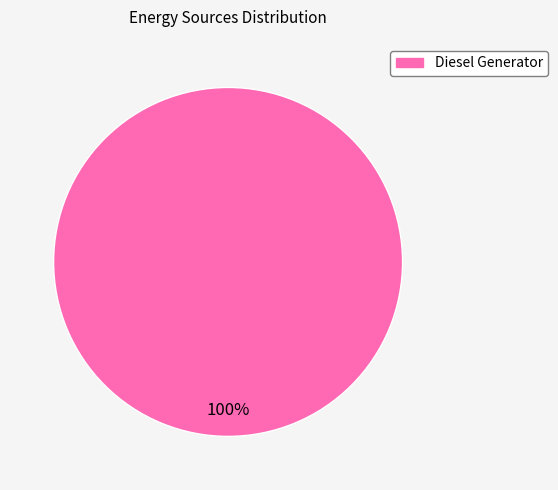

Is there any slice that represents more than half of the pie?

Yes